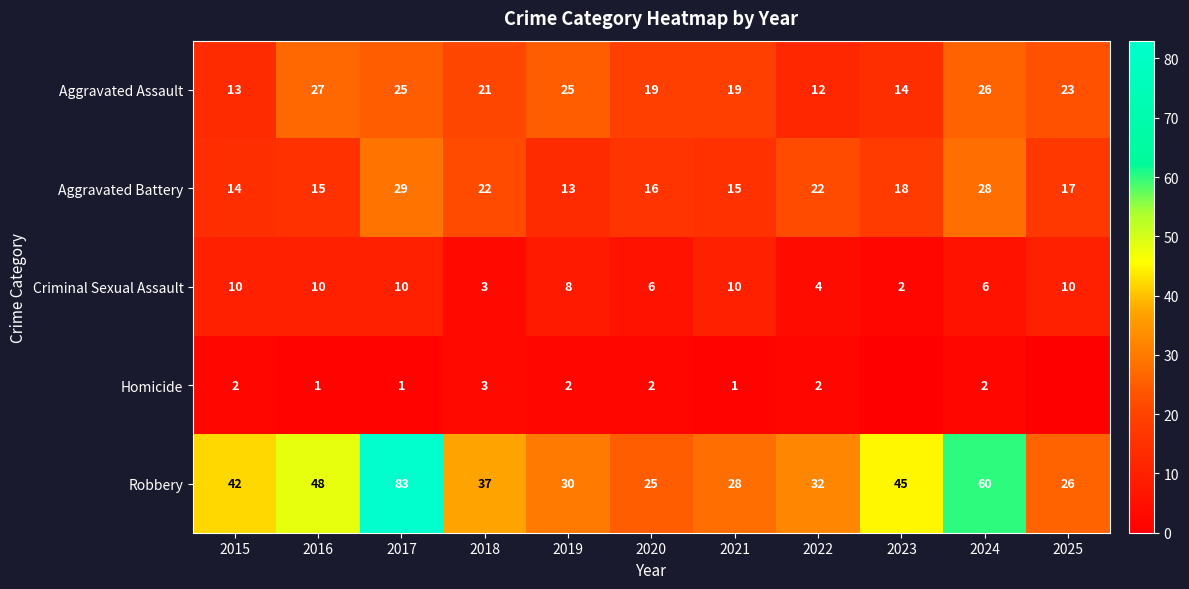

The Robbery series shows 32 at 2022. True or false?

True